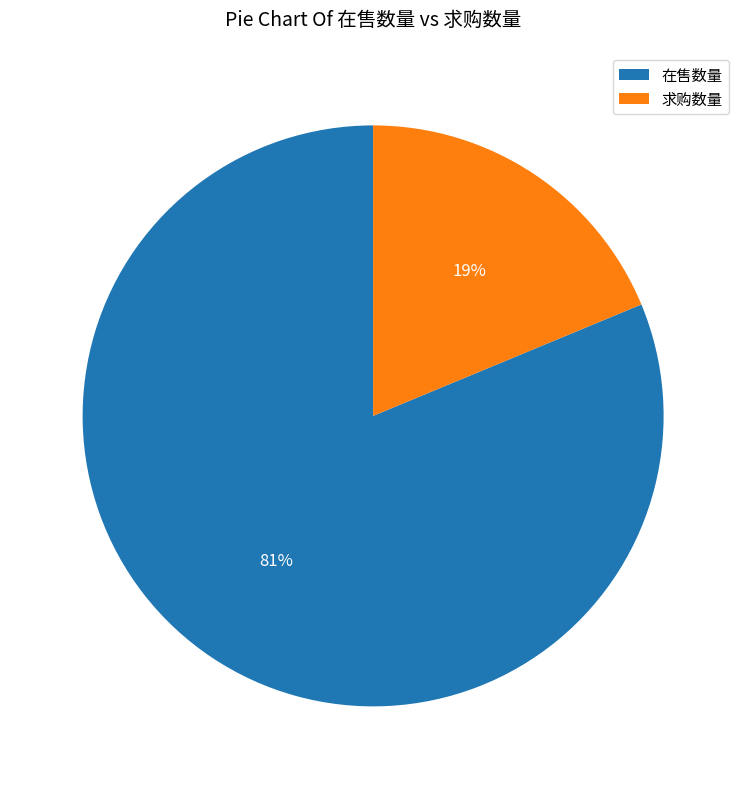

Which has a higher value, 求购数量 or 在售数量?

在售数量